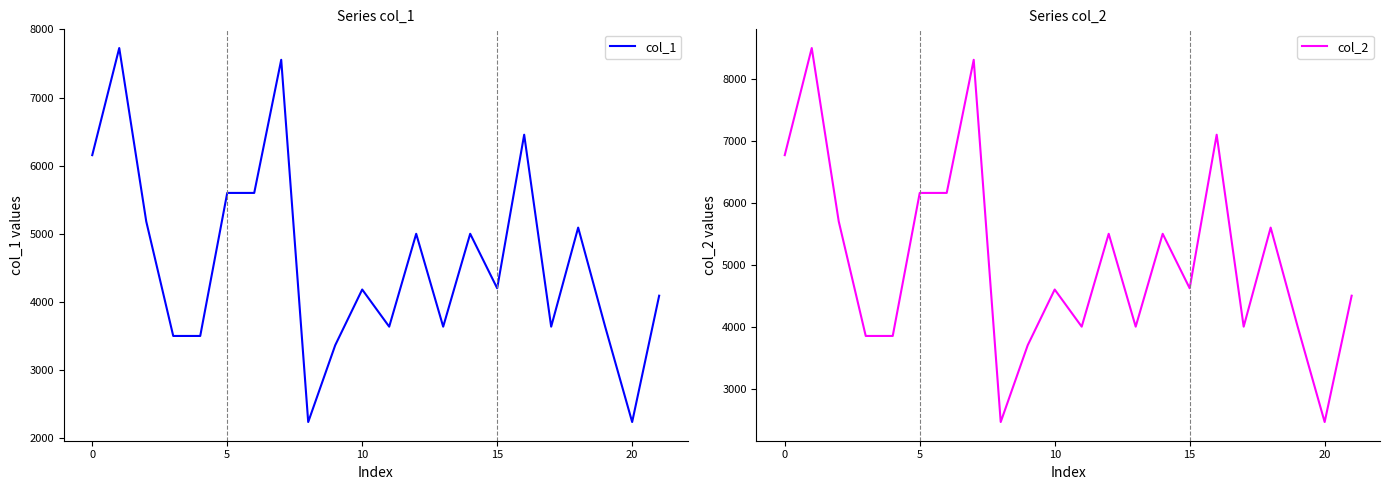

How many data points in col_2 are above 4620?

10